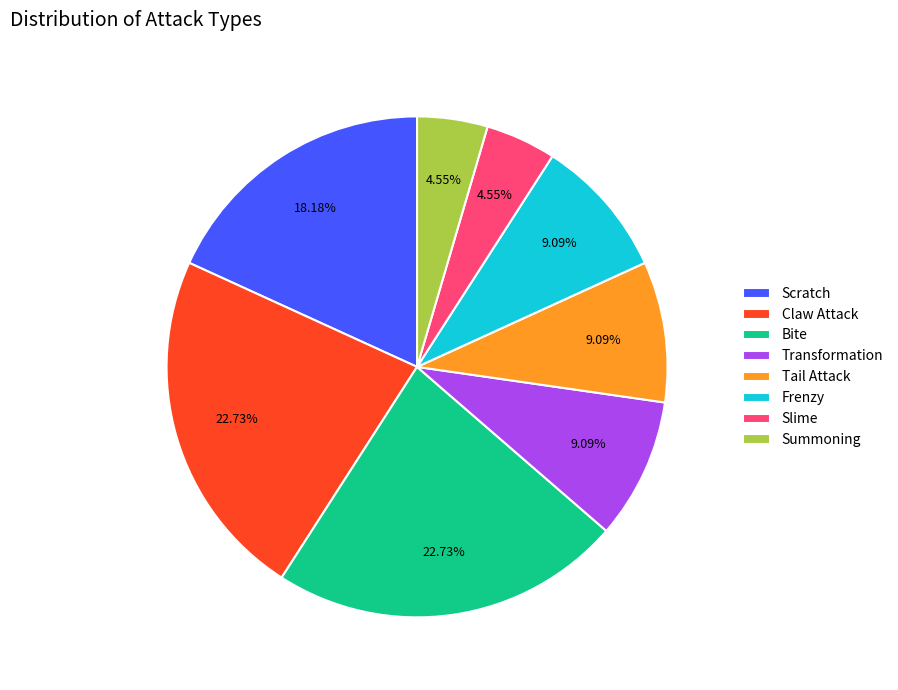

Do Tail Attack and Frenzy together represent more than half of the pie?

No